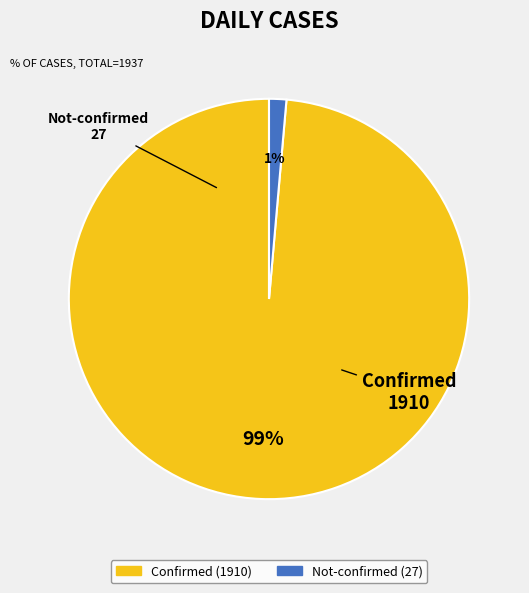

What is the largest slice in the pie chart?

Confirmed